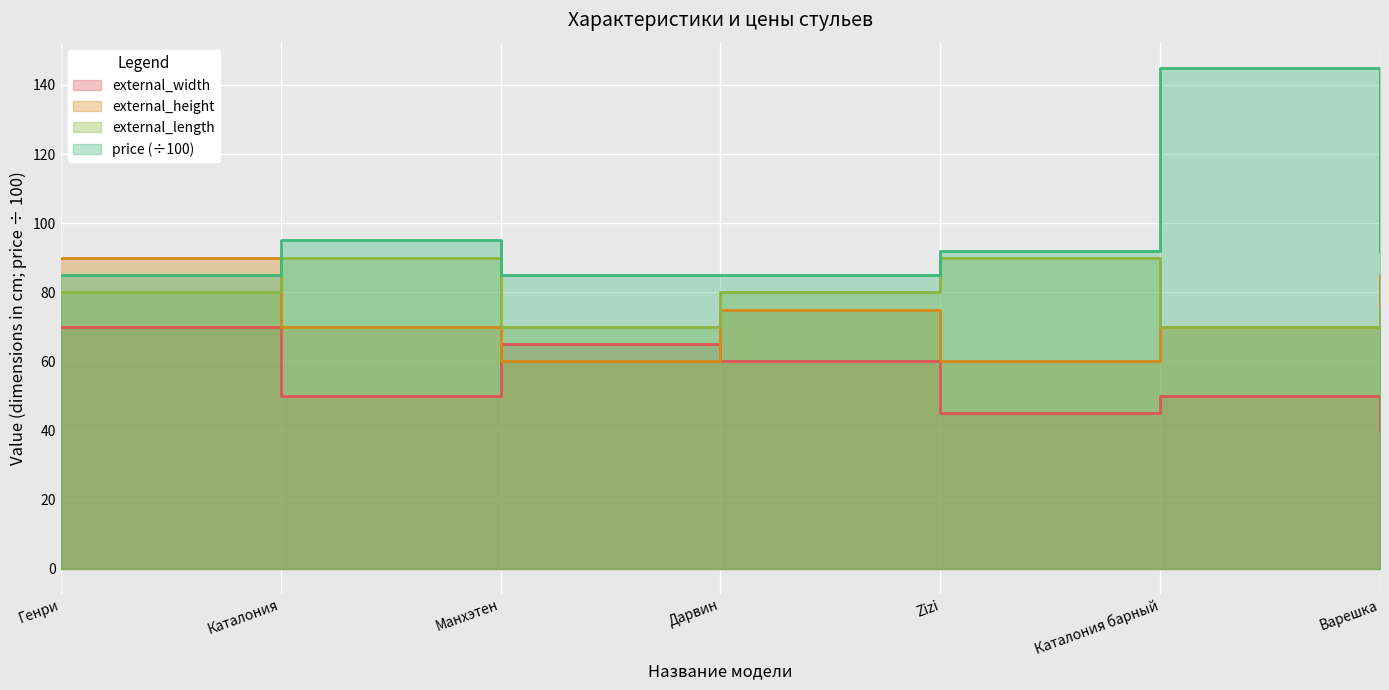

What is the difference between the second highest and minimum values in the price series?

10